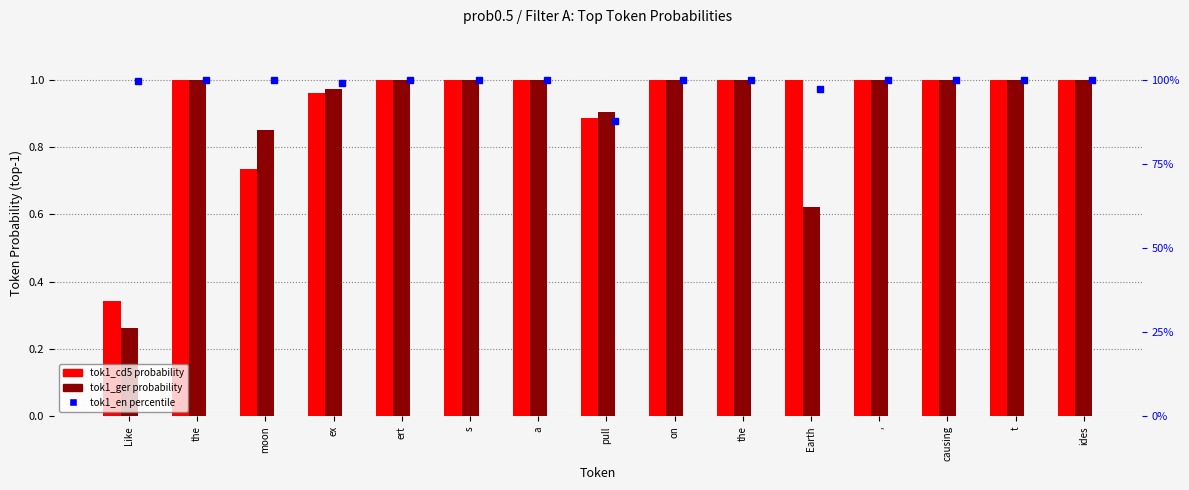

At which label does tok1_cd5 reach its minimum?

Like